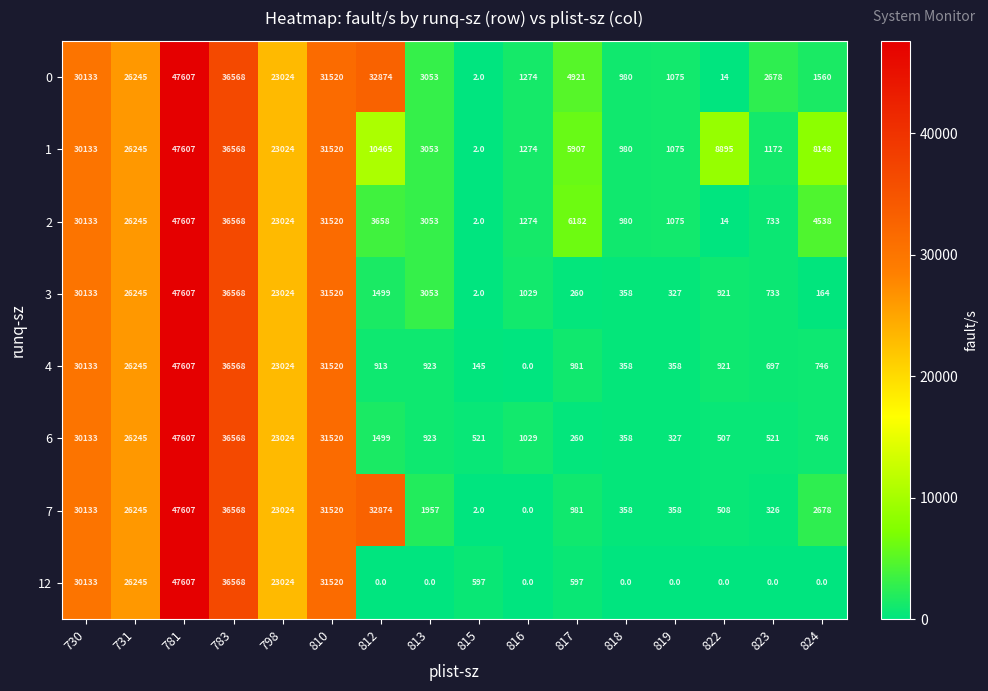

What is the maximum value shown in the chart?

47607